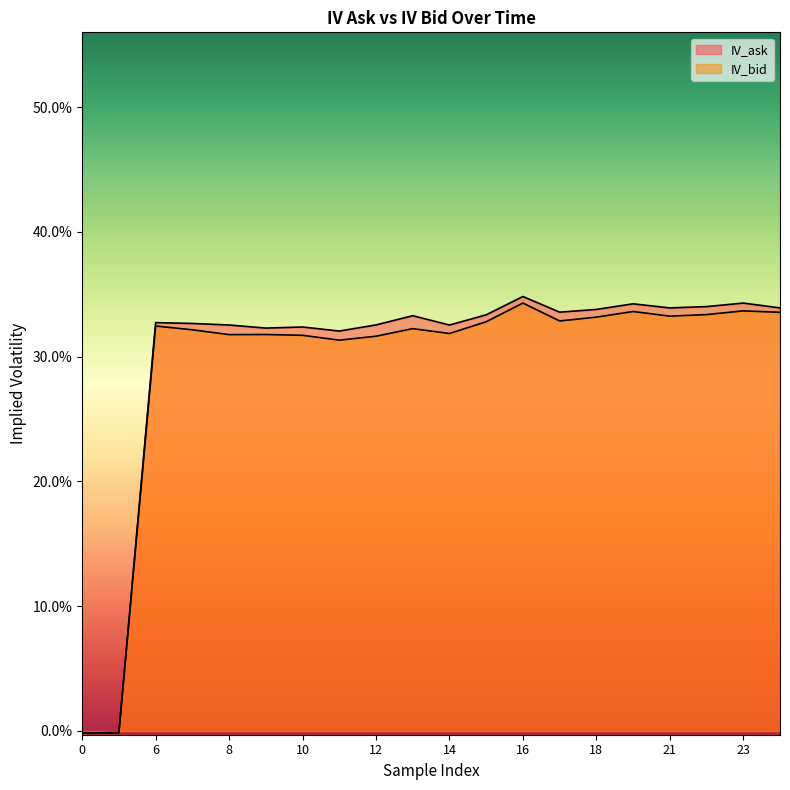

At which category does the chart reach its minimum across all series?

2